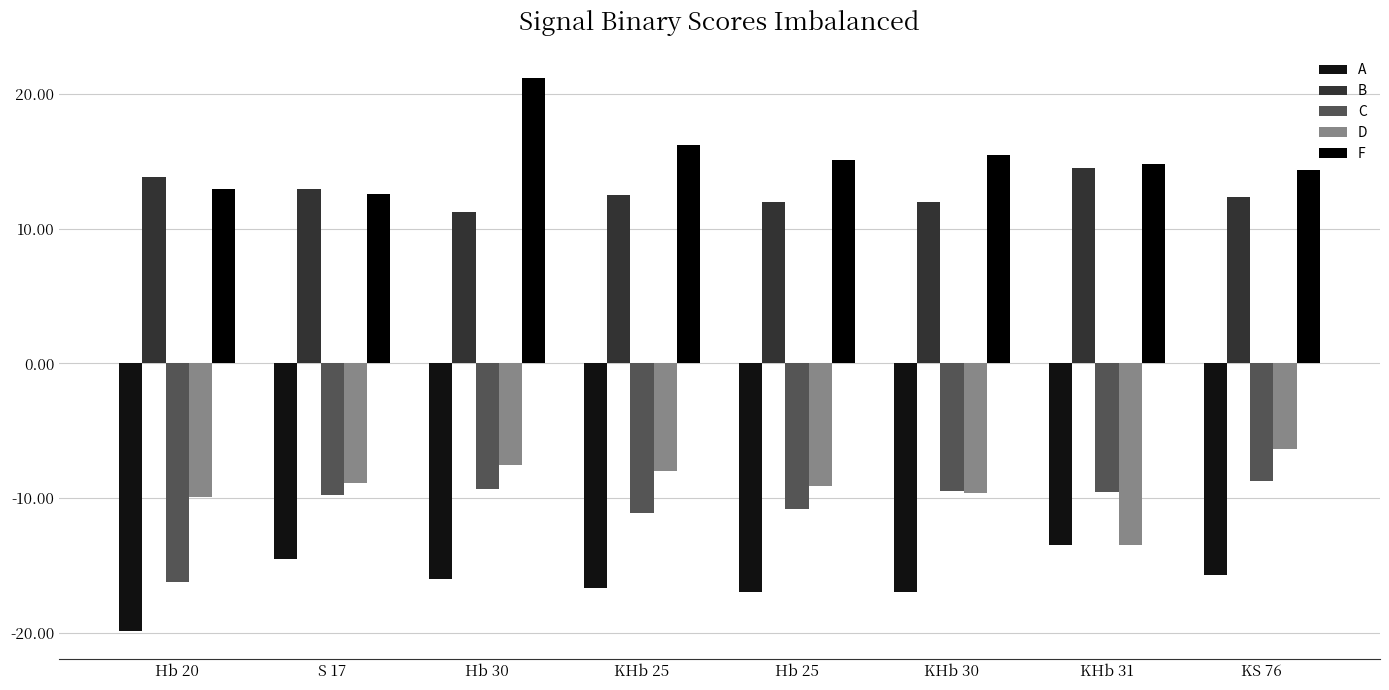

Rank the series at S 17 from lowest to highest value.

A, C, D, F, B